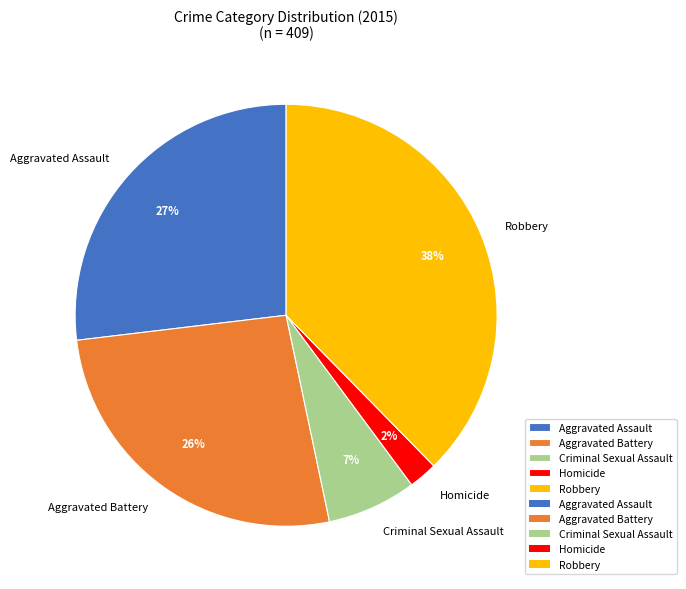

Which slice is the largest?

Robbery